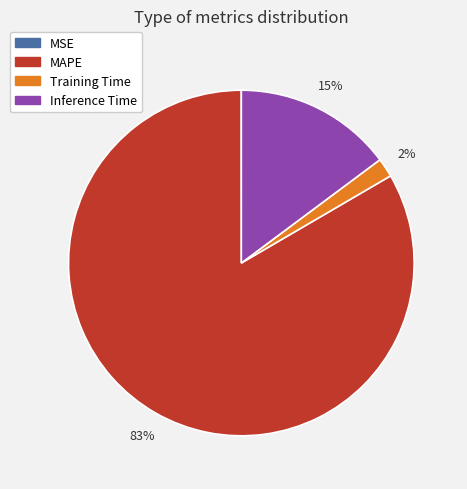

To the nearest percent, what is the average slice percentage?

25%